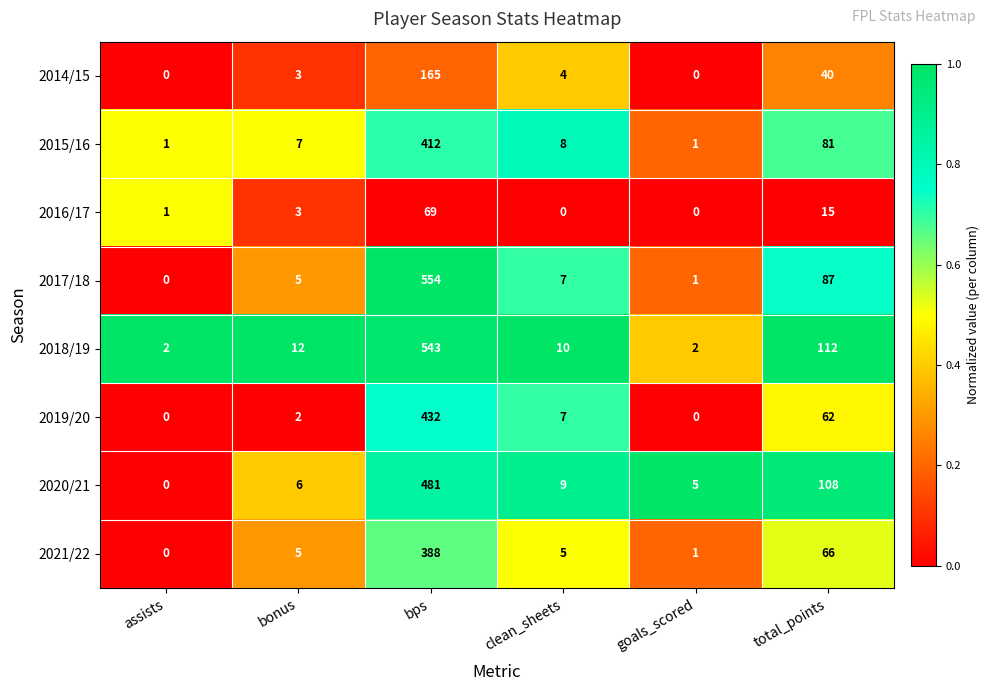

What is the maximum value shown in the chart?

554